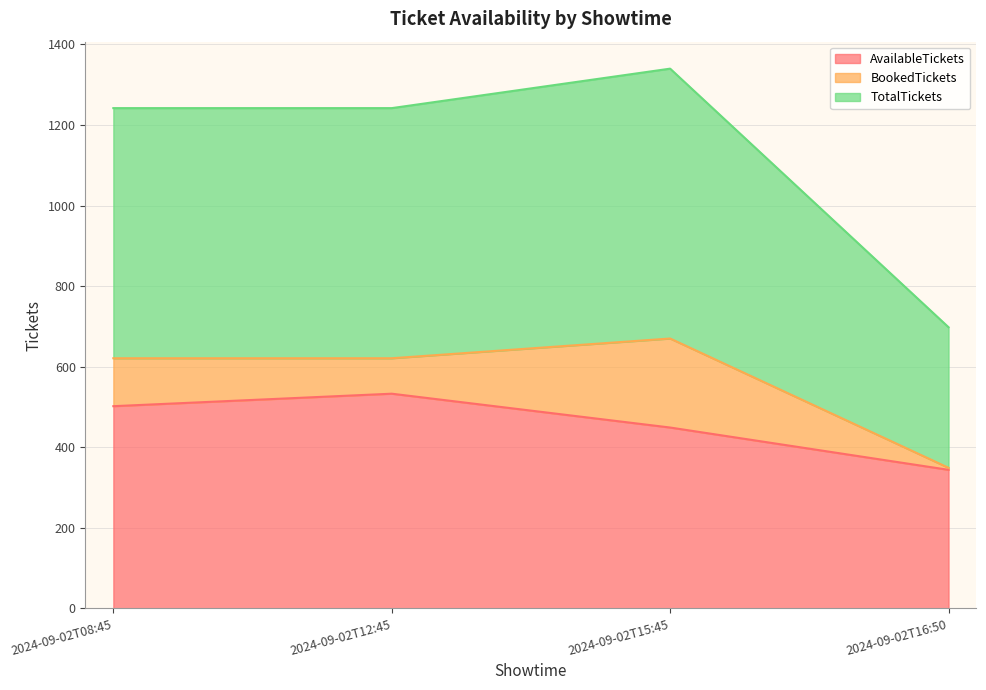

At how many categories does at least one series exceed 266?

4